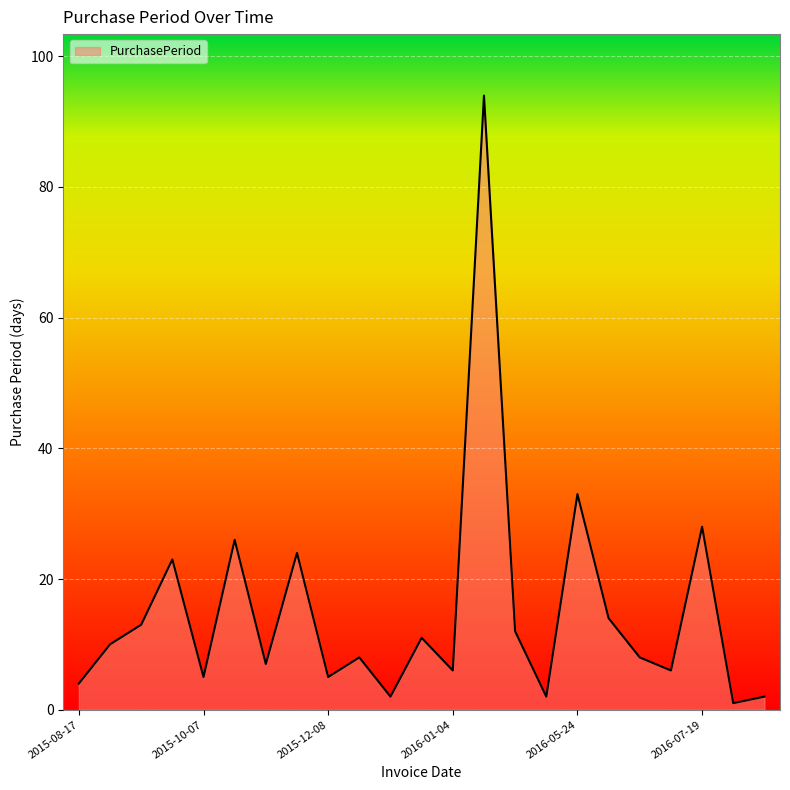

What is the difference between the maximum and minimum values?

93